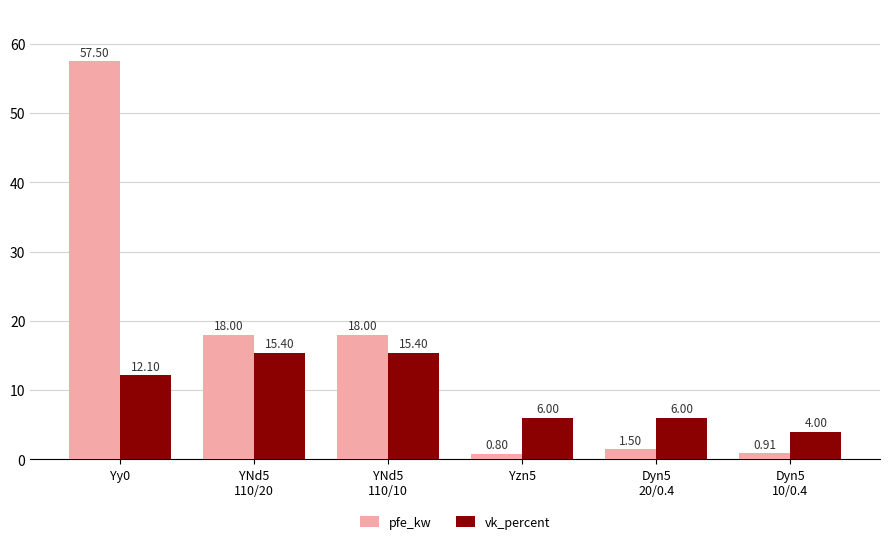

What is the spread (max minus min) of values at Yzn5?

5.2